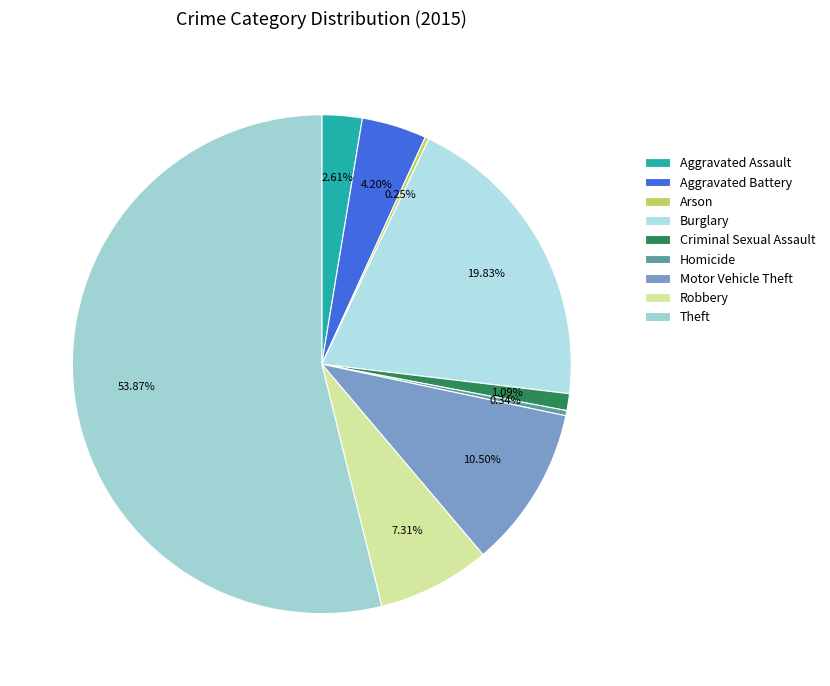

To the nearest percent, what is the difference between the Aggravated Battery and Burglary slice percentages?

16%